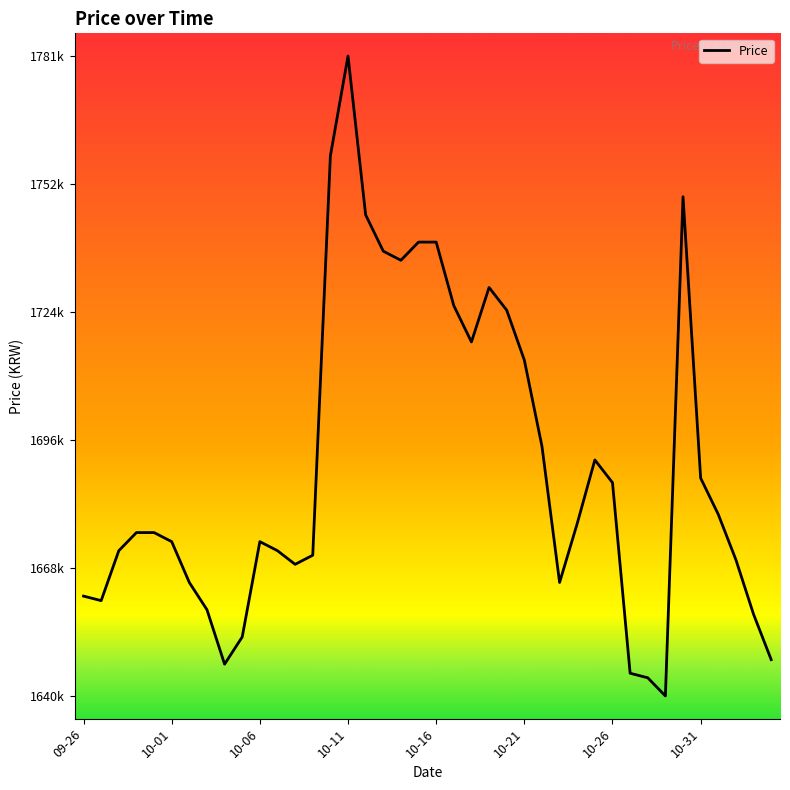

Is this an area chart (filled region under the line)?

No